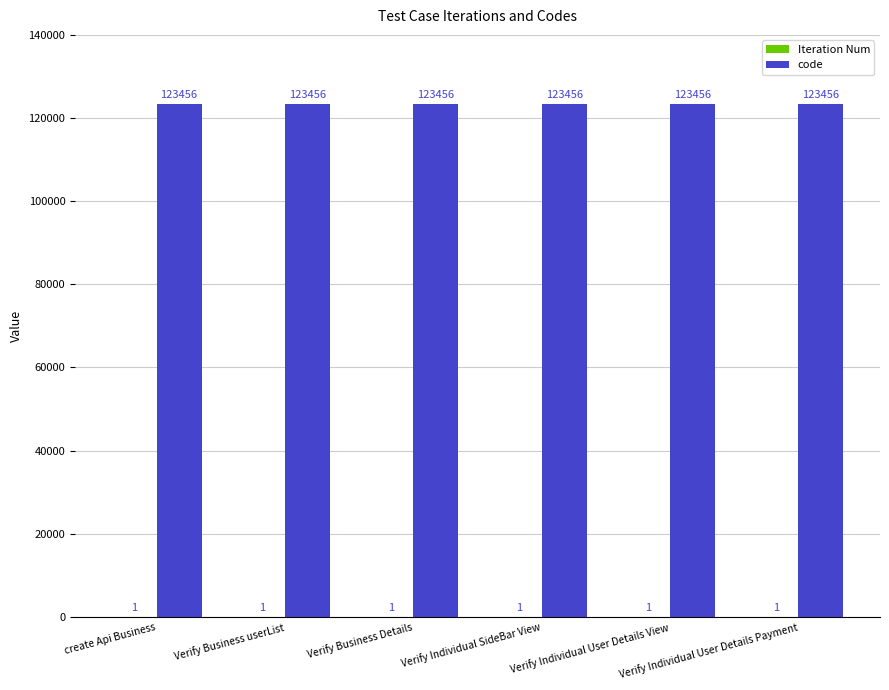

List the labels in order of code value, largest first.

create Api Business, Verify Business userList, Verify Business Details, Verify Individual SideBar View, Verify Individual User Details View, Verify Individual User Details Payment